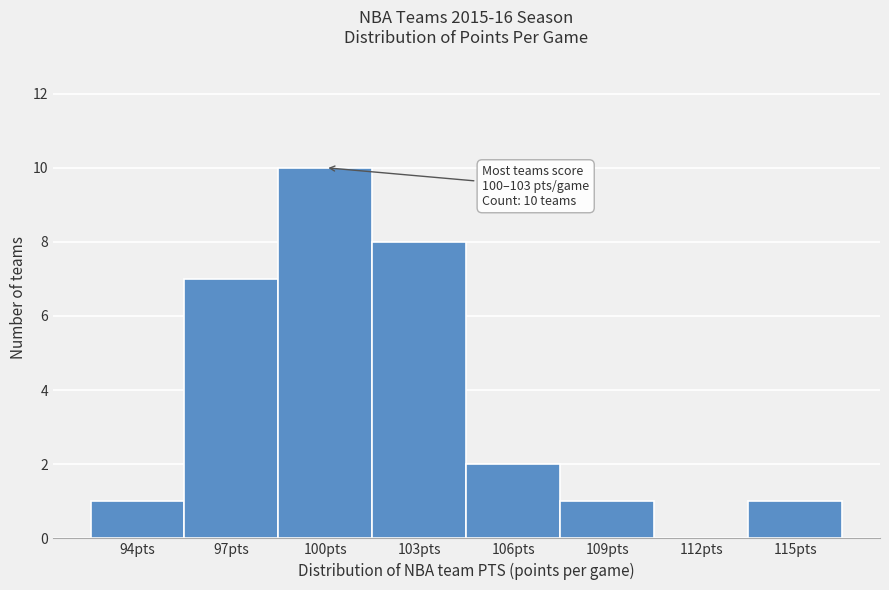

Reading right to left, extract all data points from this chart.

115pts=1	112pts=0	109pts=1	106pts=2	103pts=8	100pts=10	97pts=7	94pts=1